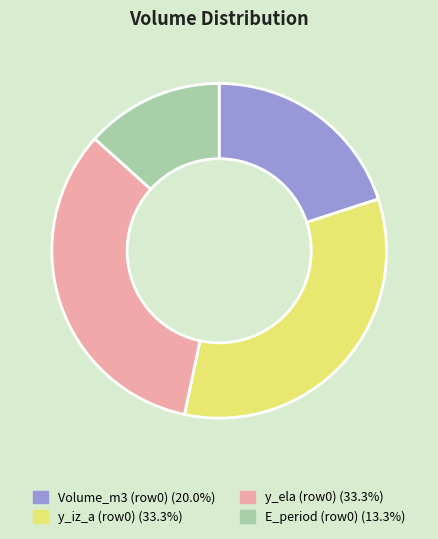

Approximately how many times larger is the value at E_period (row0) (13.3%) compared to y_iz_a (row0) (33.3%)?

0.4